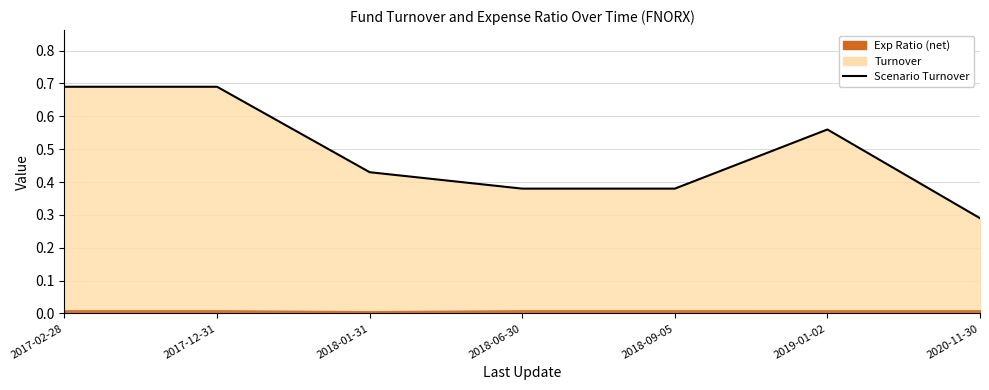

What is the change in value from 2017-02-28 to 2018-09-05?

-0.3